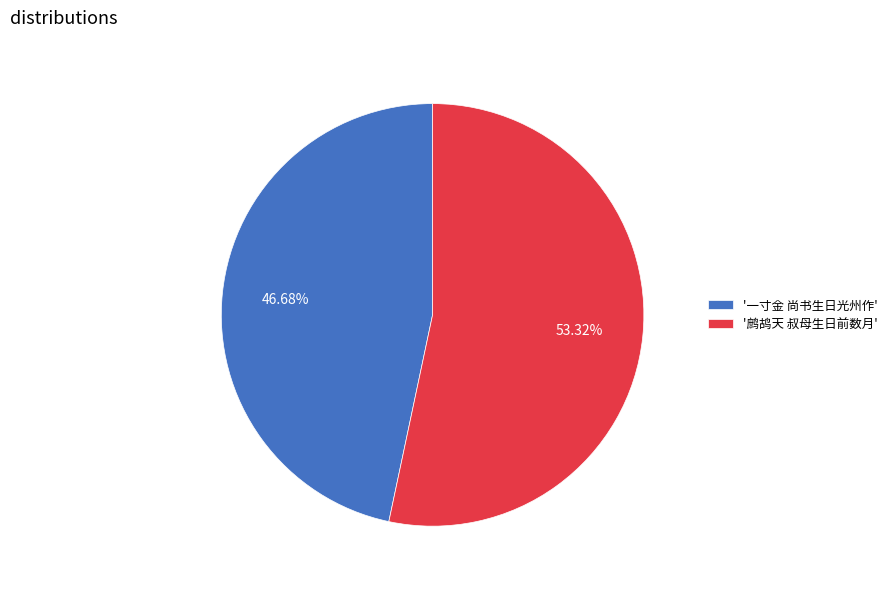

Which category has the smallest portion of the pie?

'一寸金 尚书生日光州作'